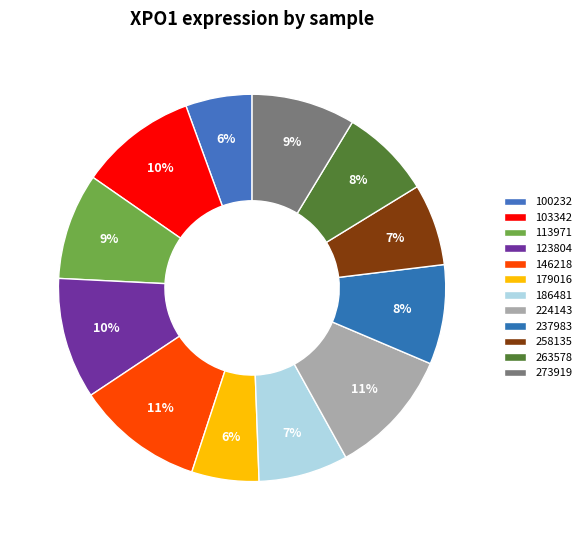

To the nearest percent, what is the difference between the largest and smallest slice percentages?

5%